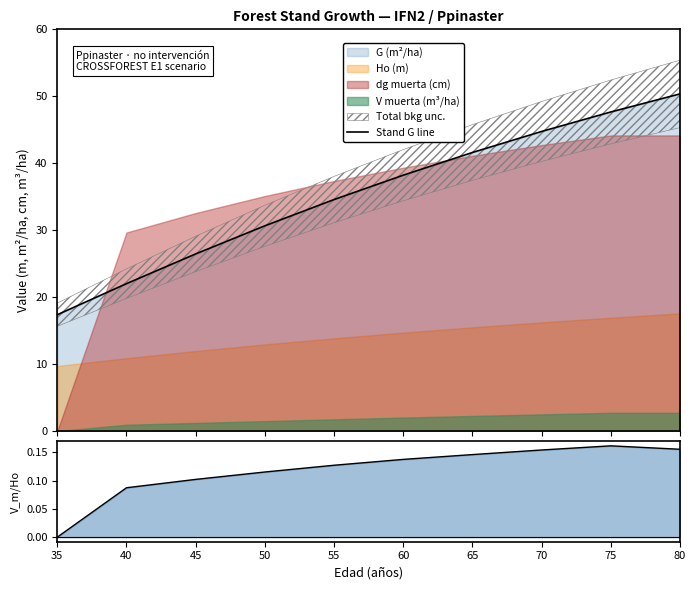

True or false: Stand G line and V_muerta / Ho intersect in this chart.

False